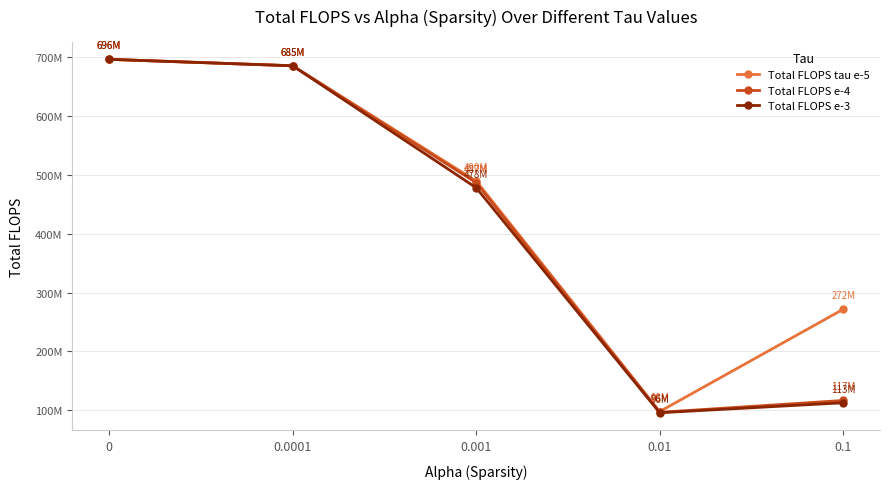

At 0.01, list the series in order from largest to smallest.

Total FLOPS tau e-5, Total FLOPS e-4, Total FLOPS e-3